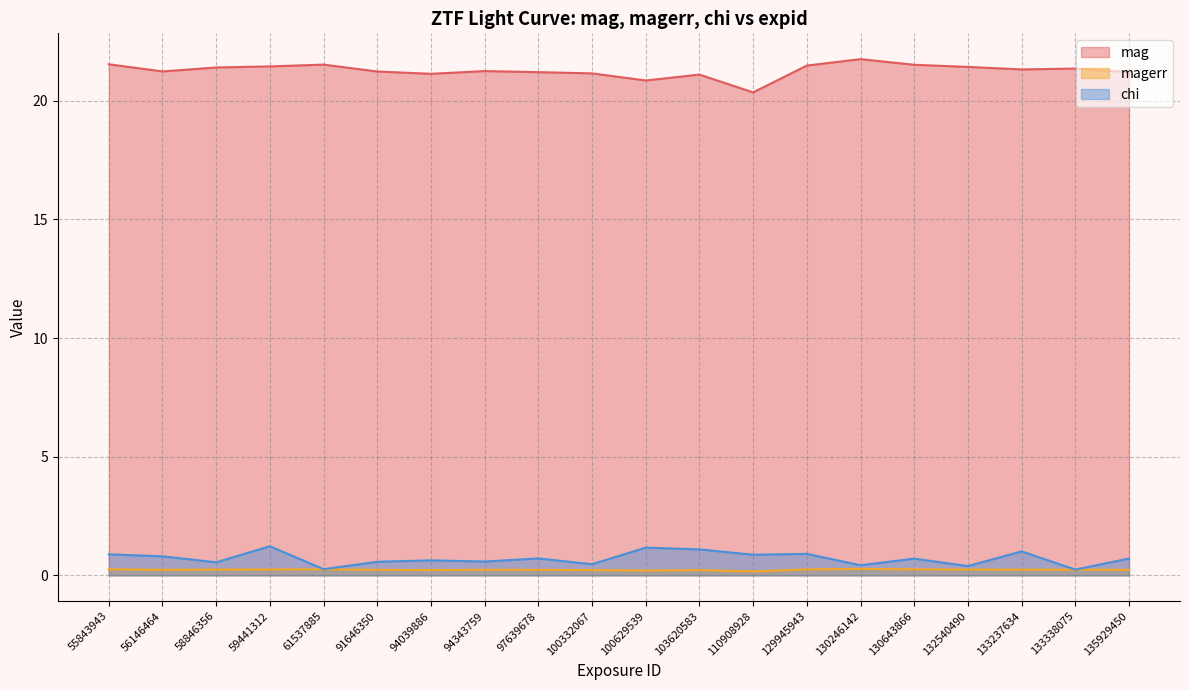

At 56146464, list the series in order from smallest to largest.

magerr, chi, mag